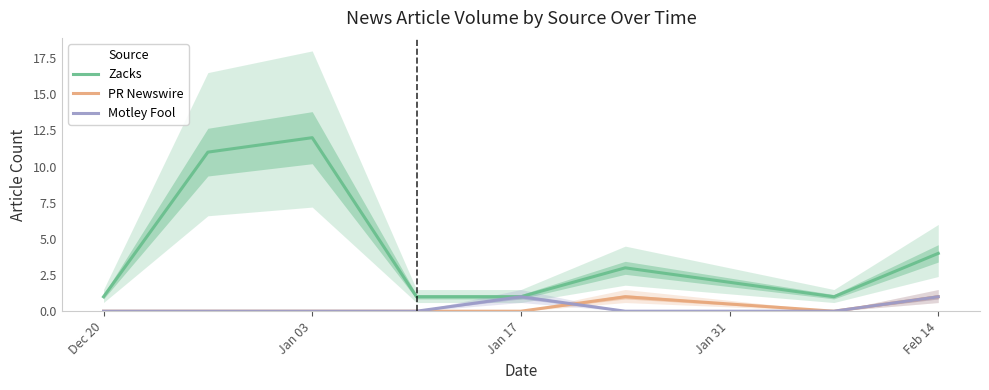

What is the sum of all Motley Fool values?

2